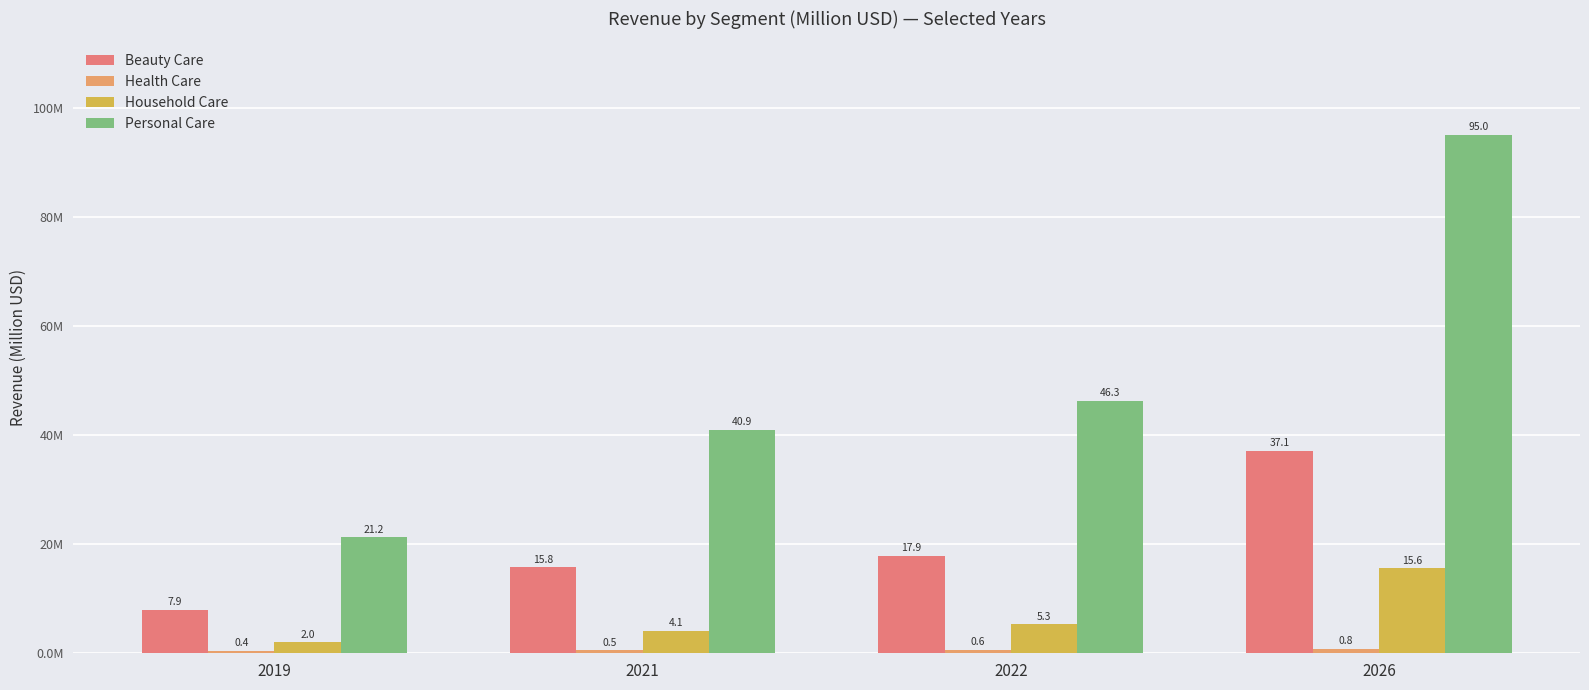

Between 2021 and 2019, which is larger?

2021